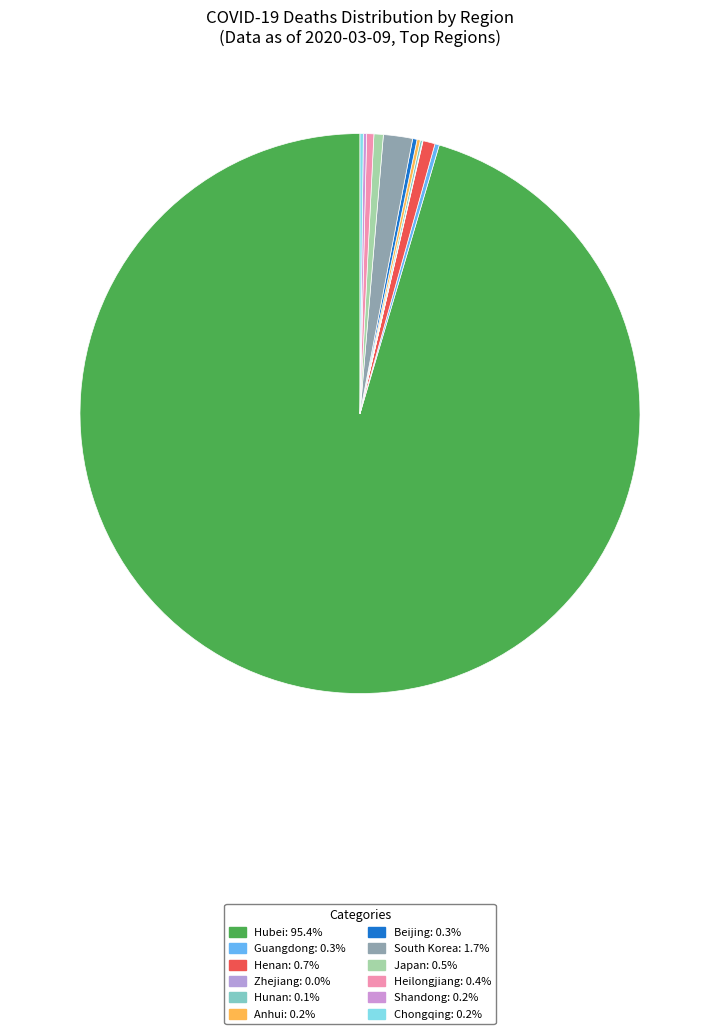

Which category has the smallest portion of the pie?

Zhejiang